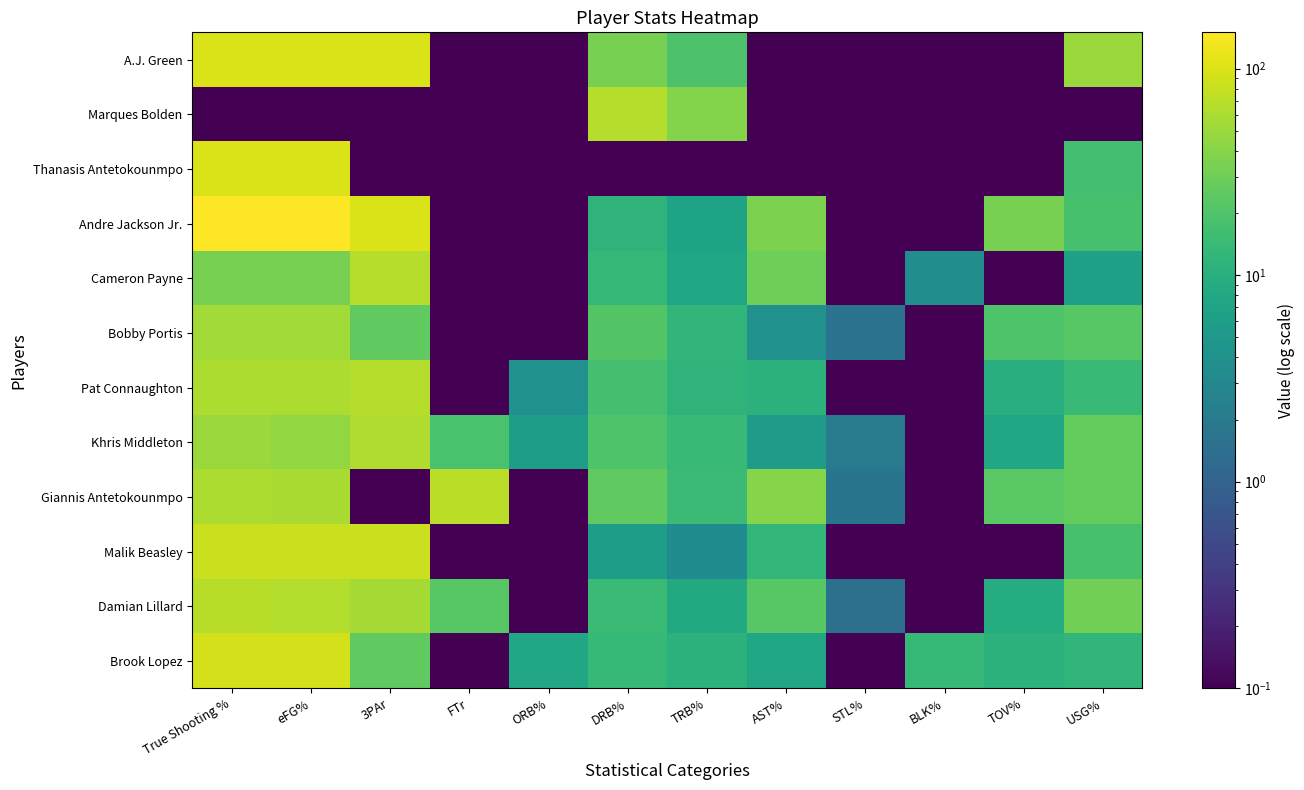

At how many categories does at least one series exceed 22?

9